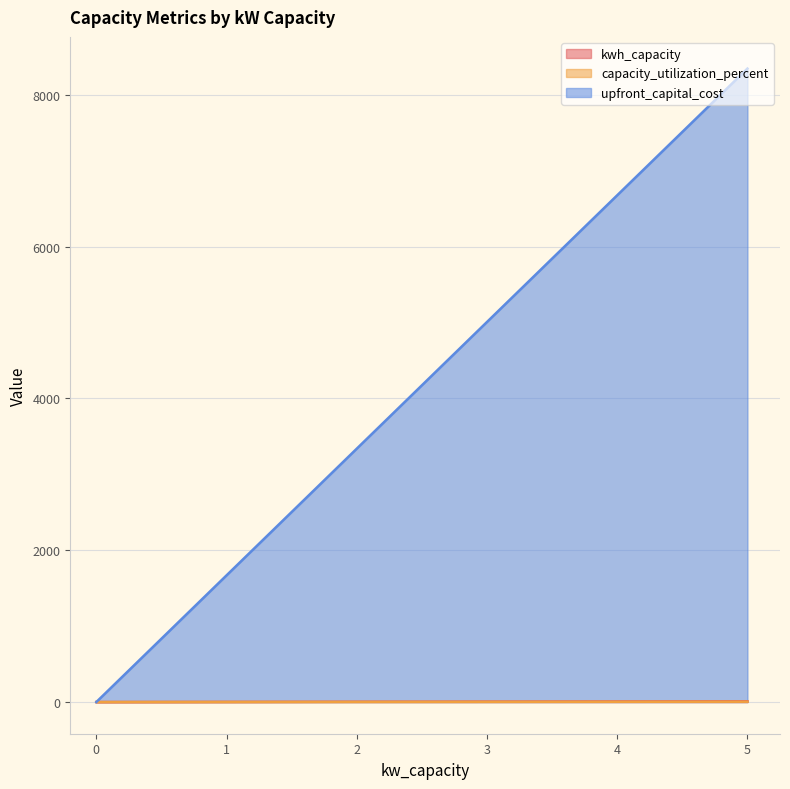

Which series has the largest range (max minus min)?

upfront_capital_cost